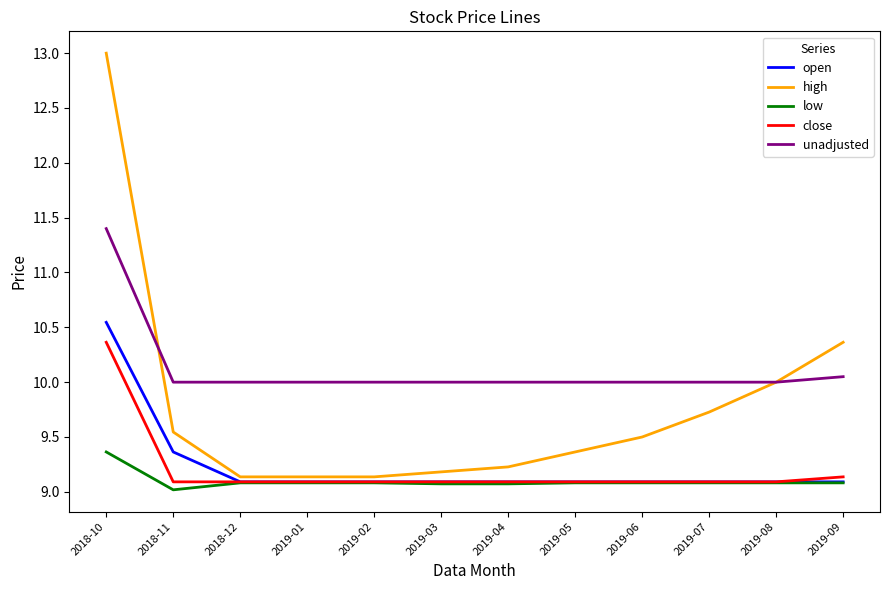

What is the sum of the open values at 2019-02 and 2019-08?

18.2